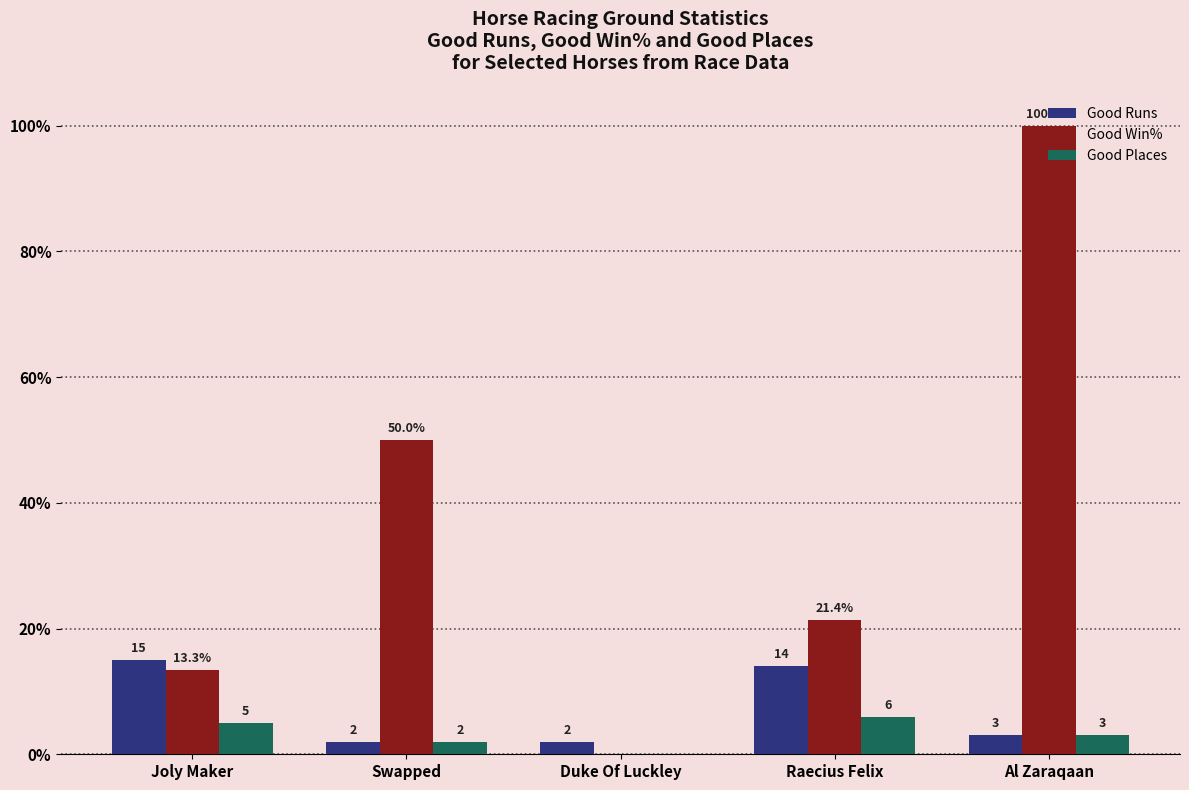

Between Joly Maker and Al Zaraqaan, which series saw the biggest shift?

Good Win%